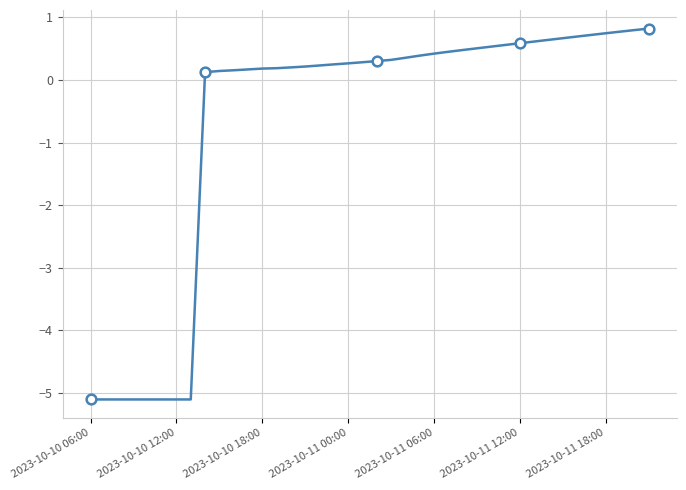

Reading right to left, transcribe all the data shown in this chart.

0.8	0.8	0.8	0.7	0.7	0.7	0.7	0.6	0.6	0.6	0.6	0.5	0.5	0.5	0.5	0.4	0.4	0.4	0.3	0.3	0.3	0.3	0.2	0.2	0.2	0.2	0.2	0.2	0.2	0.2	0.1	0.1	-5.1	-5.1	-5.1	-5.1	-5.1	-5.1	-5.1	-5.1